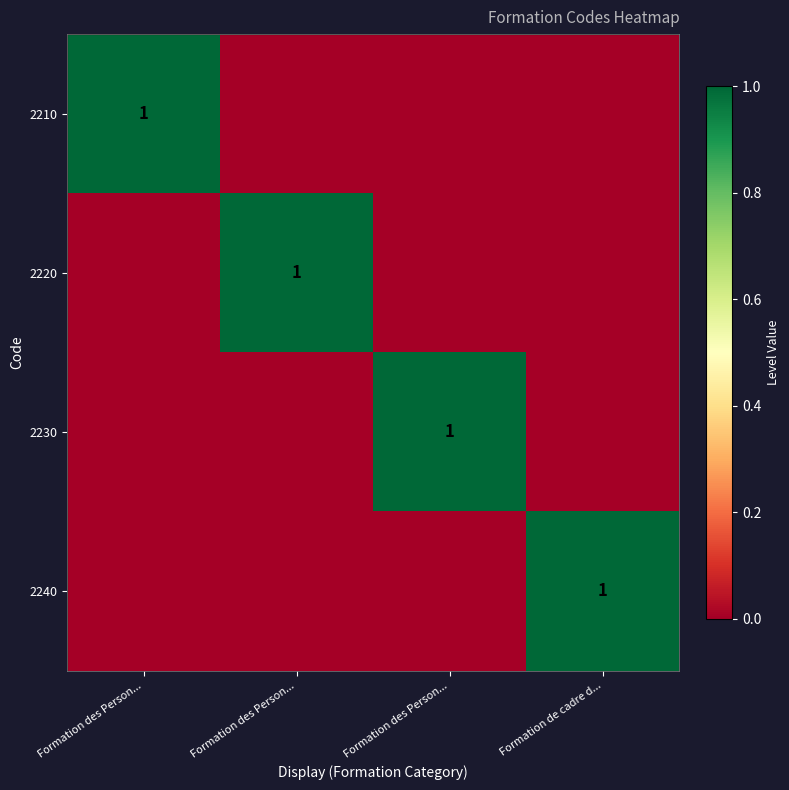

Which label corresponds to the smallest value in the chart?

Formation des Person...